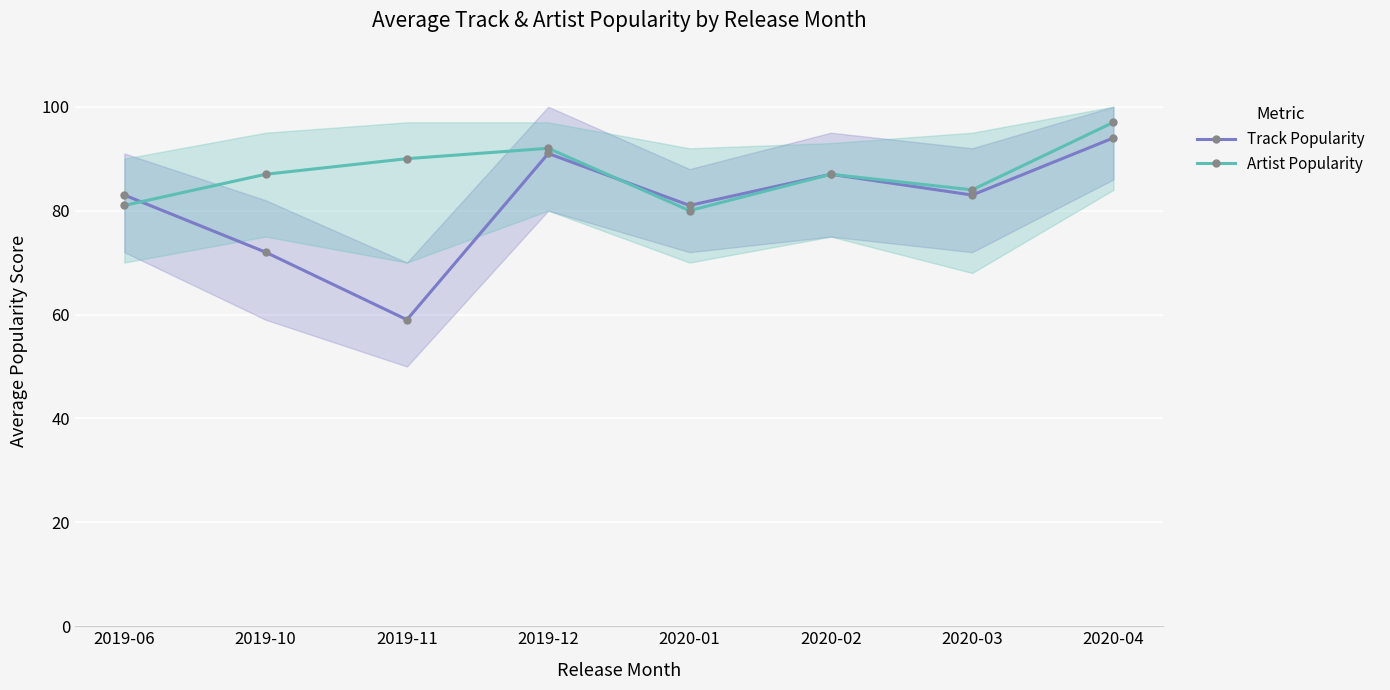

Which series ends up on top after the final intersection of Artist Popularity and Track Popularity?

Track Popularity